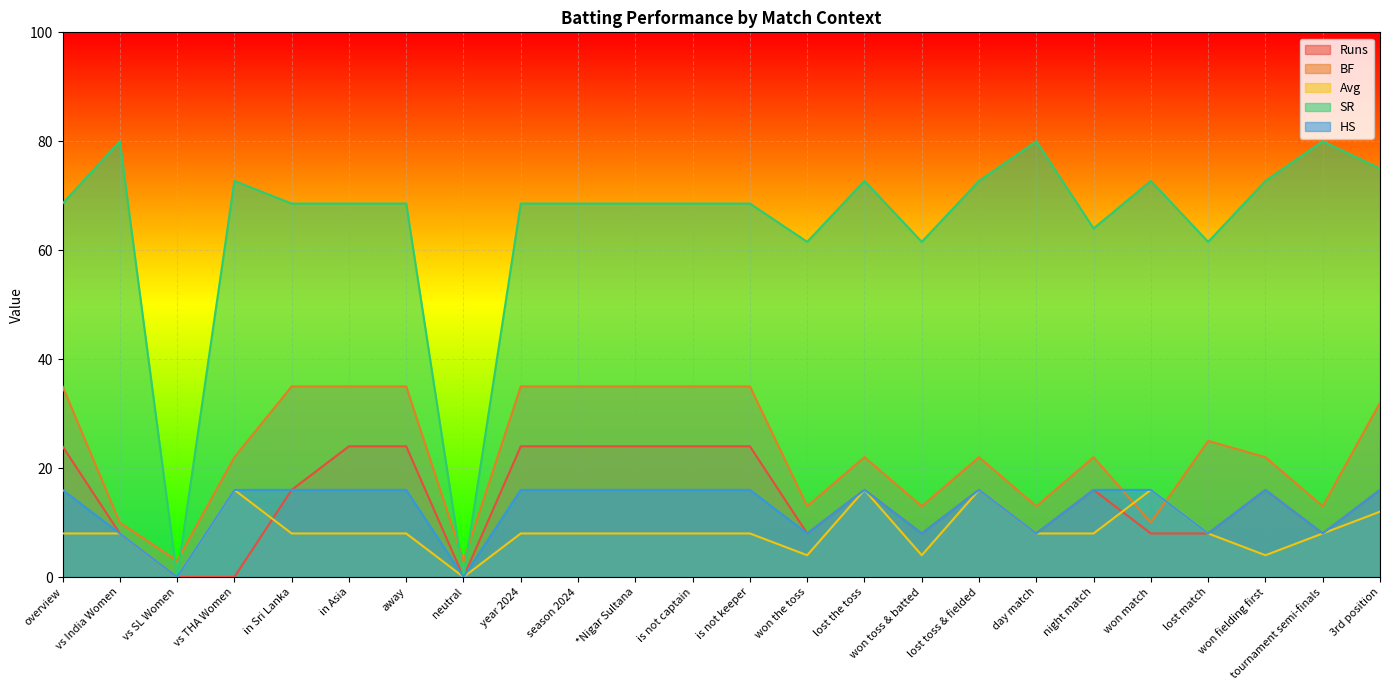

Where is the first local minimum for BF?

vs SL Women